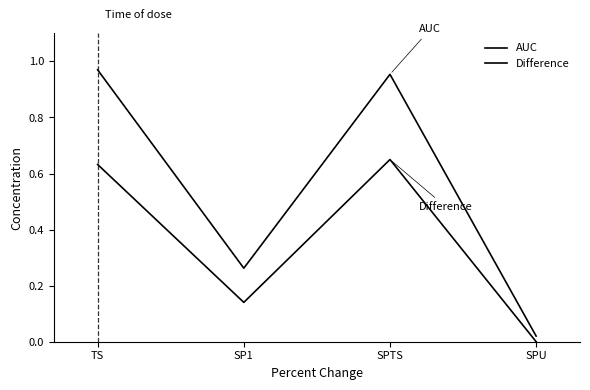

Does the chart have visible grid lines?

No